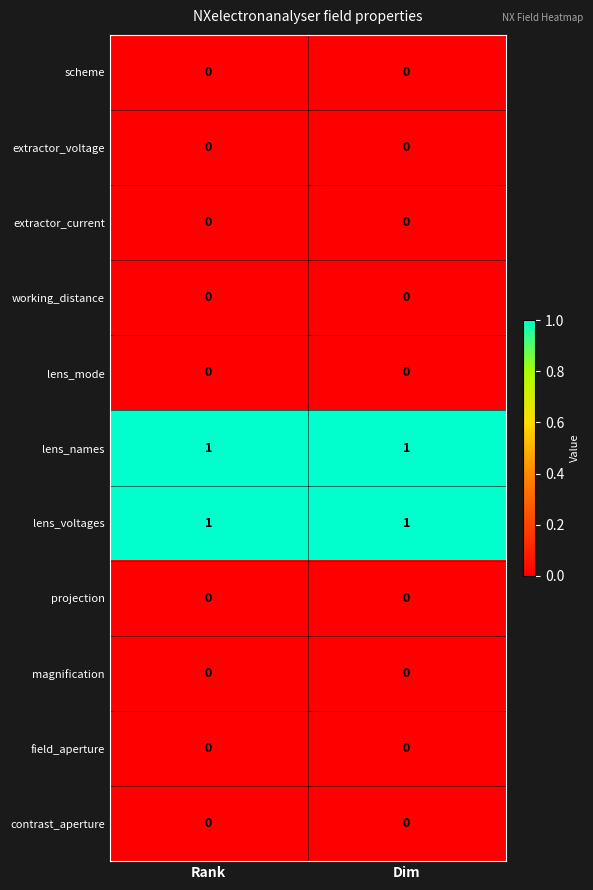

Is the value of lens_names at Rank greater than the value of contrast_aperture at Rank?

Yes